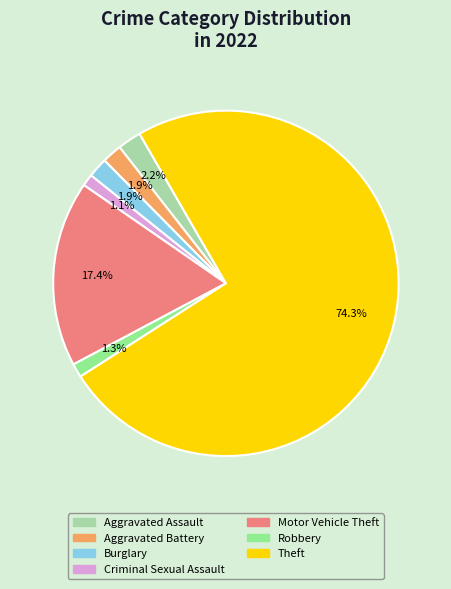

To the nearest percent, what percentage of the pie is Aggravated Battery?

2%